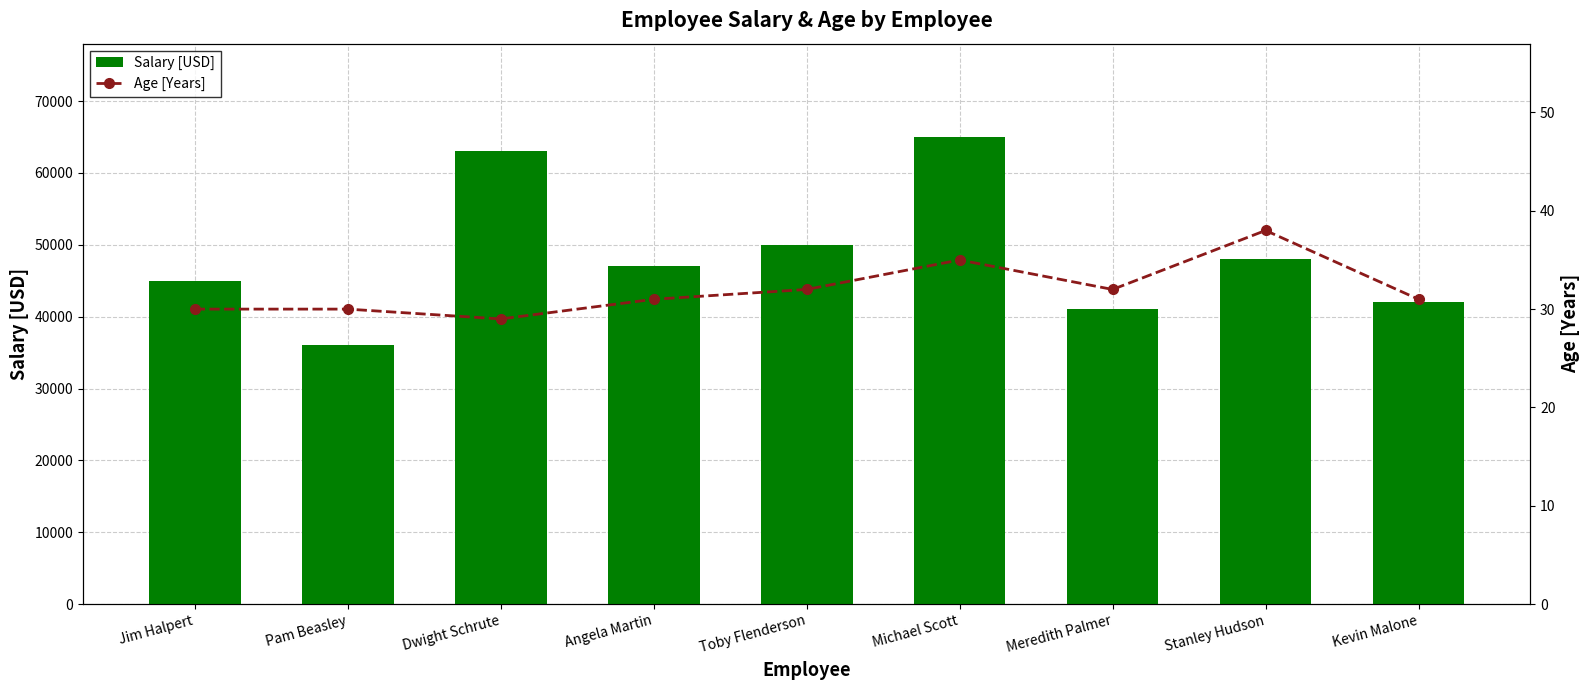

Where is Salary [USD] nearest to the value 50500?

Toby Flenderson